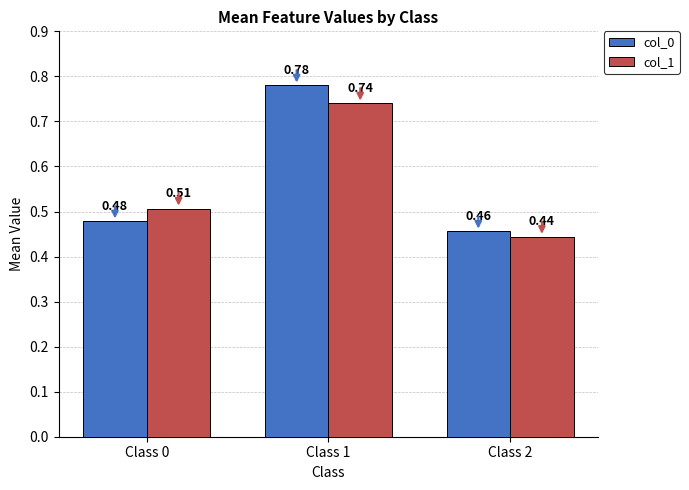

At which category is the sum across all series the highest?

Class 1